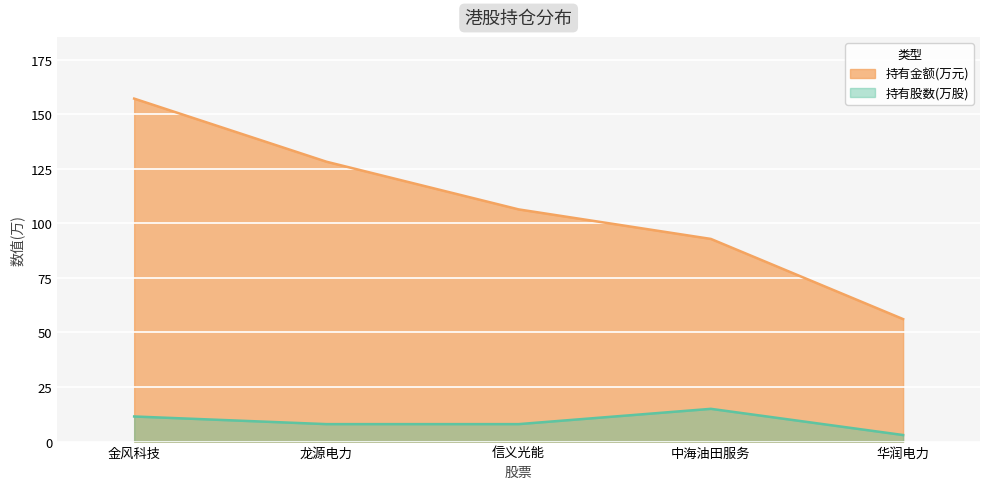

What is the difference between the 持有股数(万股) values at 金风科技 and 信义光能?

3.5